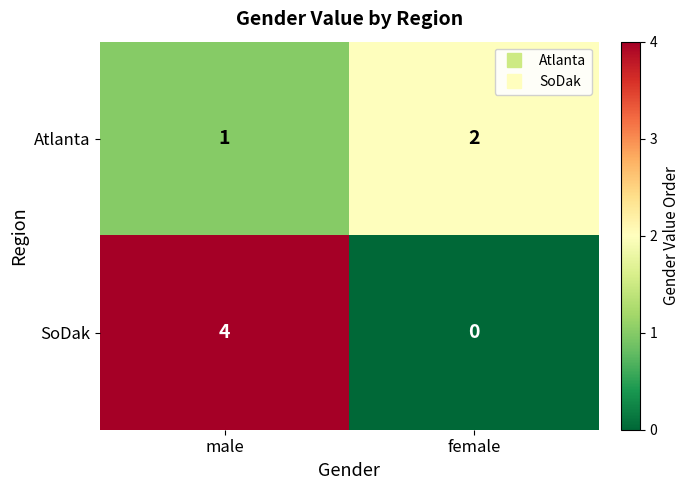

What is the sum of all Atlanta values?

3